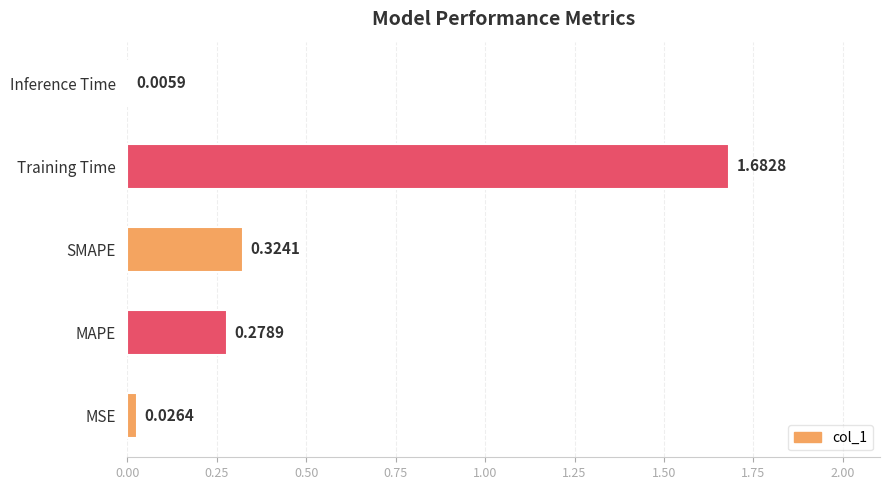

Which has a higher value, Training Time or SMAPE?

Training Time